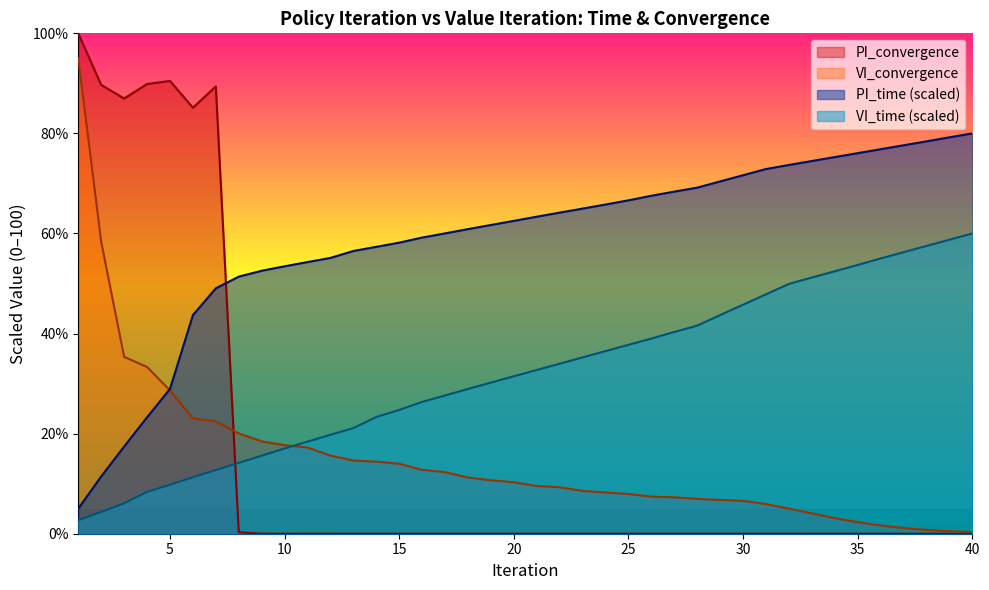

Which series has the widest spread of values?

PI_convergence